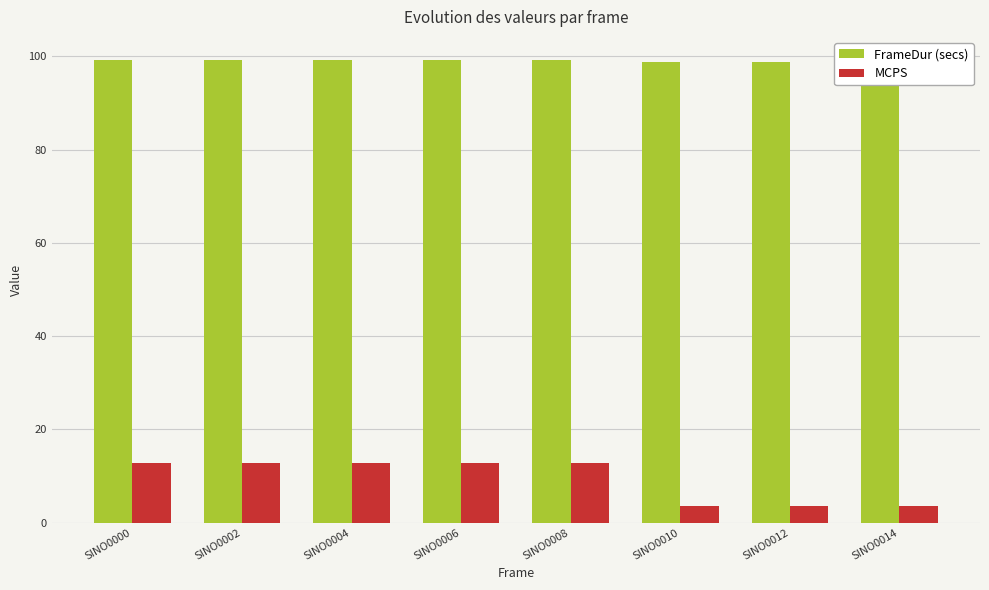

Reading right to left, list all the values displayed in this chart.

FrameDur (secs): 98.9	98.9	98.9	99.2	99.2	99.2	99.2	99.2
MCPS: 3.6	3.6	3.6	12.8	12.8	12.8	12.8	12.8